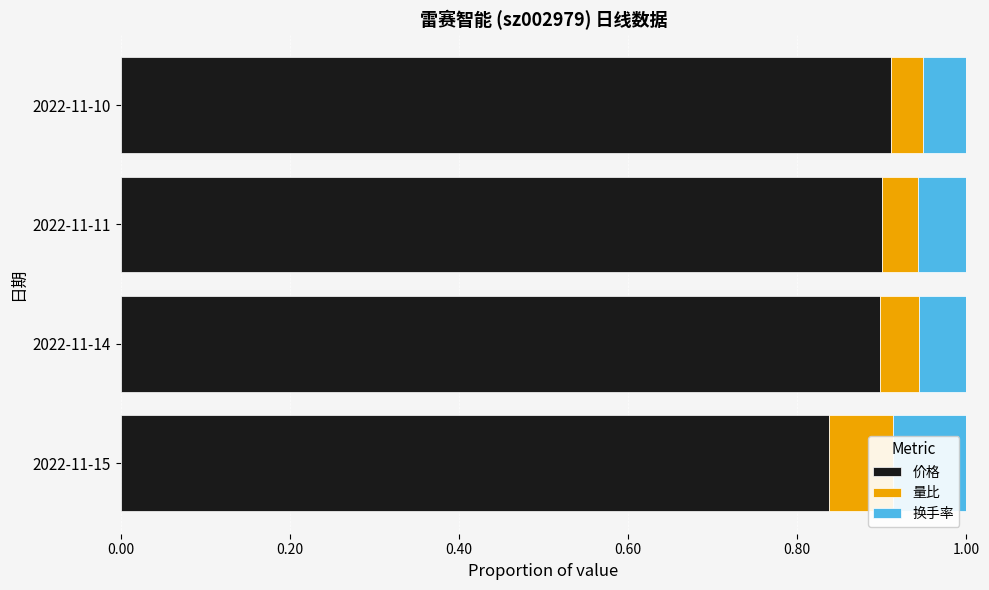

Is it true that 价格 equals 0.4 at 2022-11-15?

False